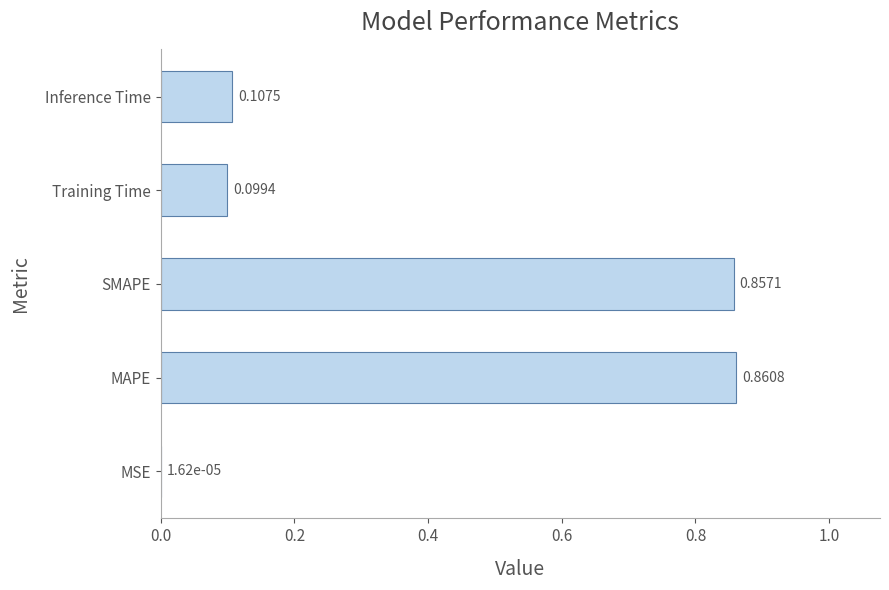

At which category does the chart reach its peak across all series?

MAPE